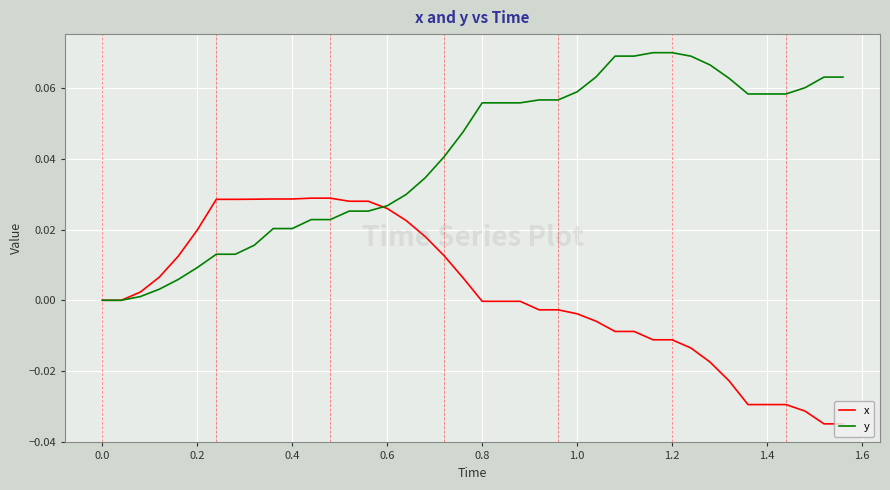

Rank the series by their maximum value, from lowest to highest.

x, y